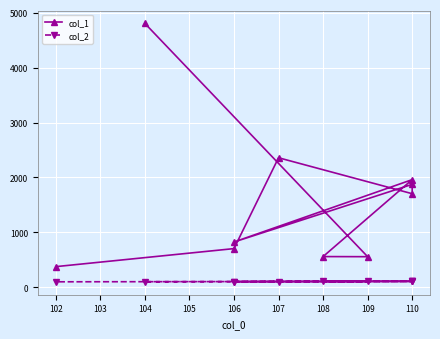

The col_2 series shows 102 at 102. True or false?

True